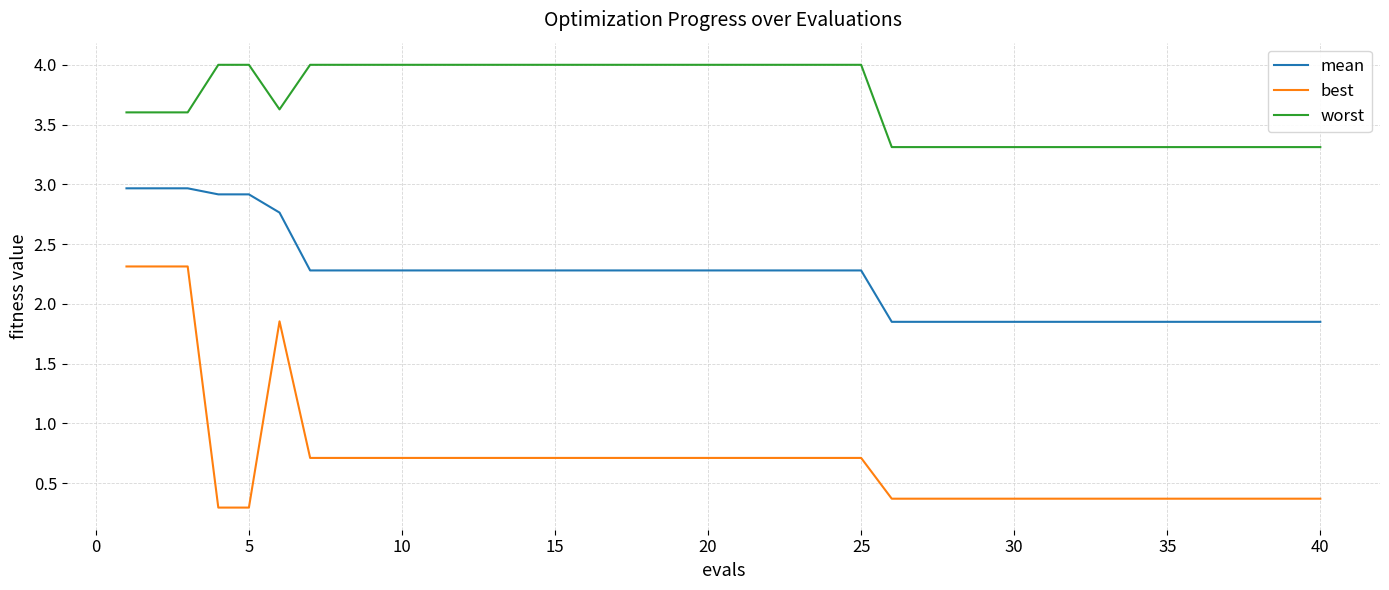

Which series has the largest range (max minus min)?

best